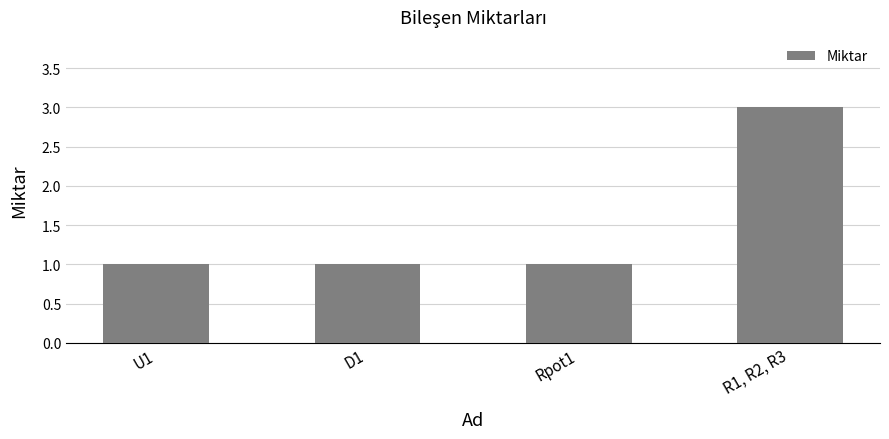

What is the value of the 3rd bar from the left?

1